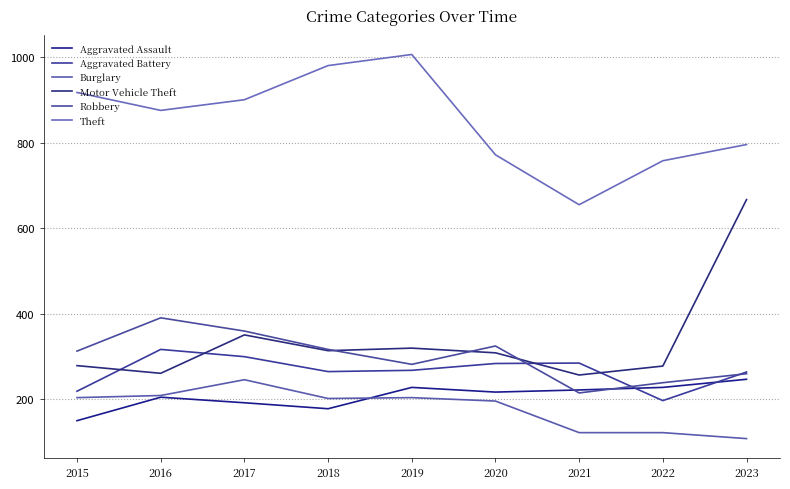

Is it true that Aggravated Battery equals 418 at 2023?

False